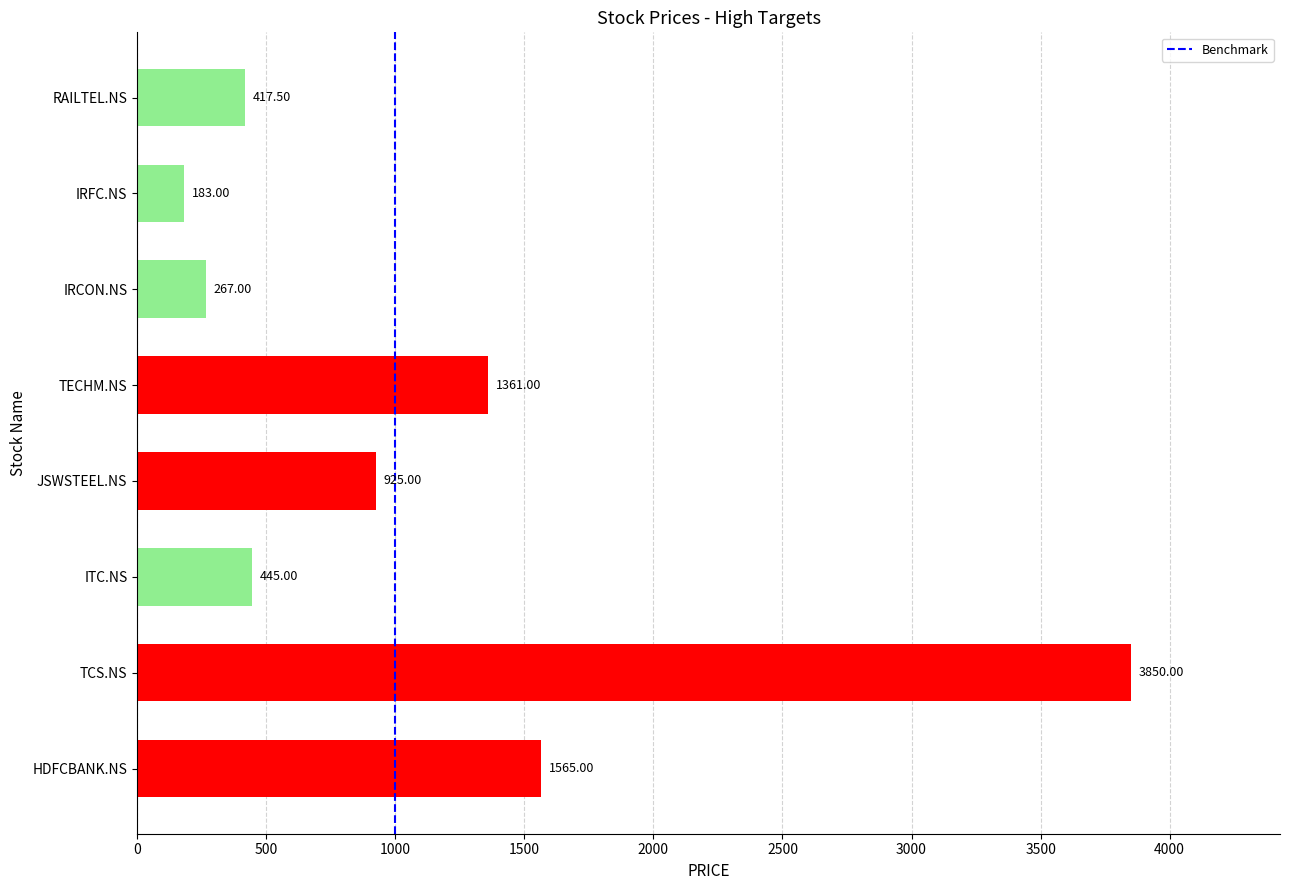

Which label corresponds to the largest value in the chart?

TCS.NS